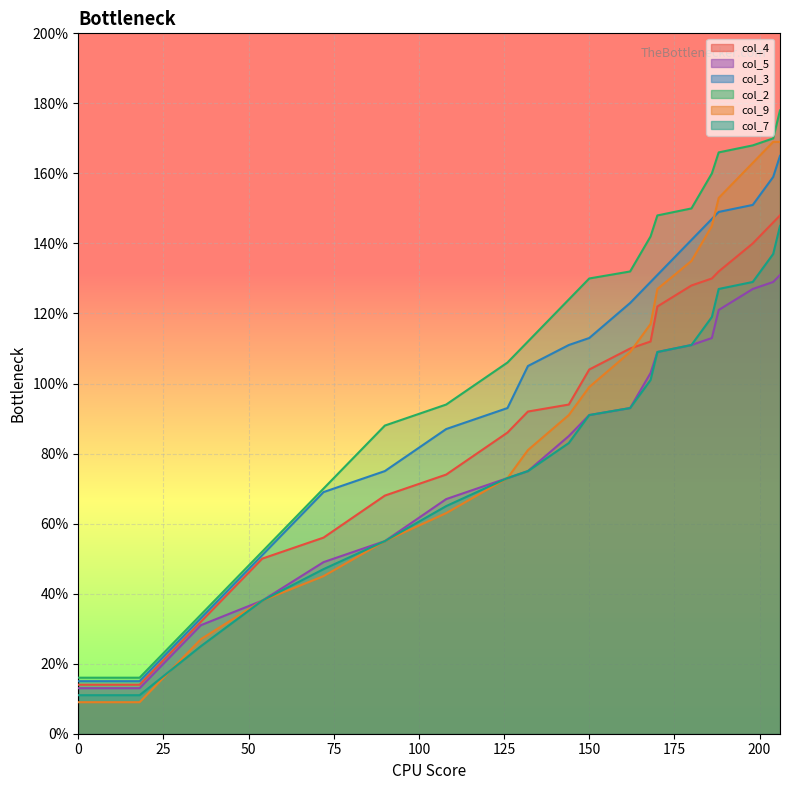

What is the difference between the highest and lowest values at 132?

37